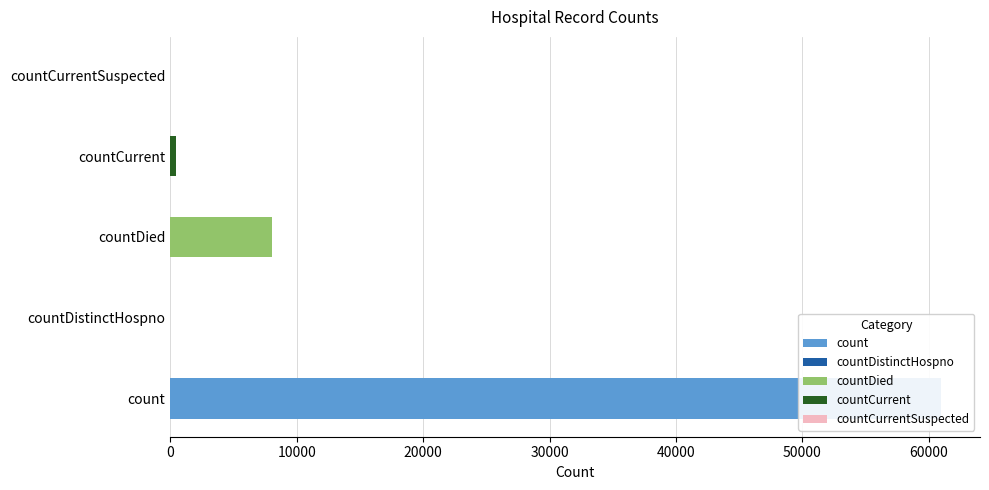

What is the difference between the values at countCurrentSuspected and count?

60992